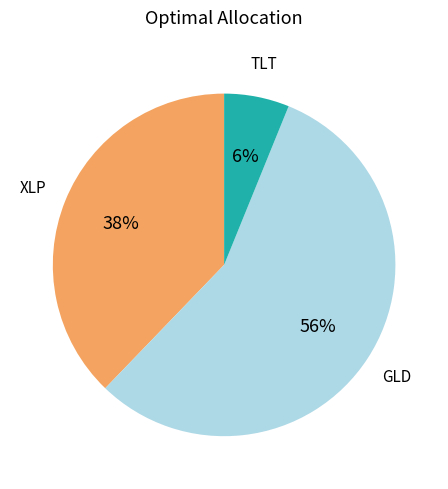

Is there any slice that represents more than half of the pie?

Yes